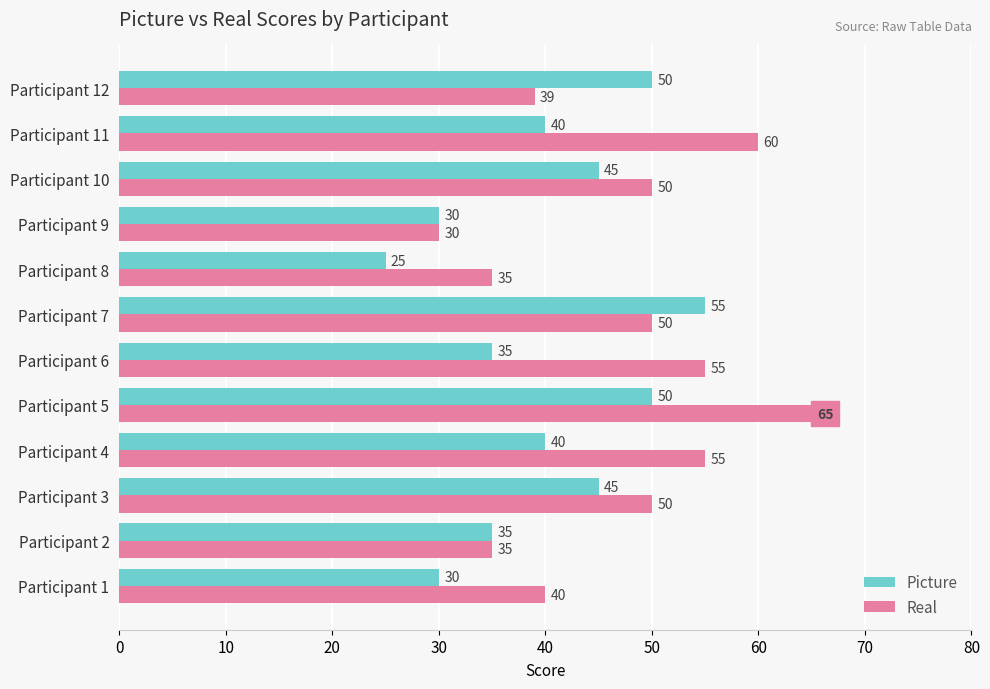

True or false: Picture has a value of 65 at Participant 11.

False